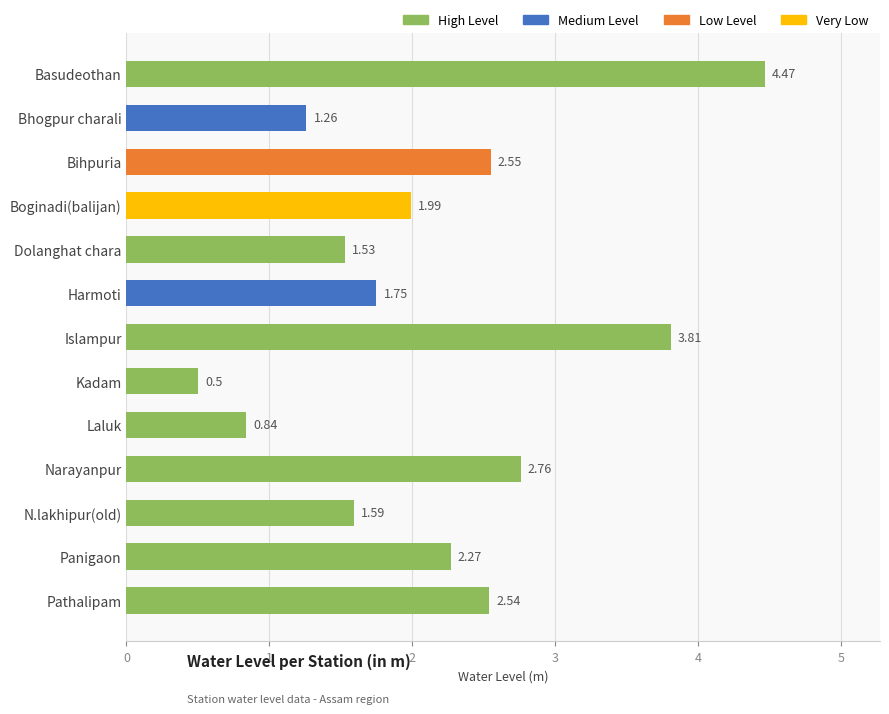

List the labels in order of value, largest first.

Basudeothan, Islampur, Narayanpur, Bihpuria, Pathalipam, Panigaon, Boginadi(balijan), Harmoti, N.lakhipur(old), Dolanghat chara, Bhogpur charali, Laluk, Kadam